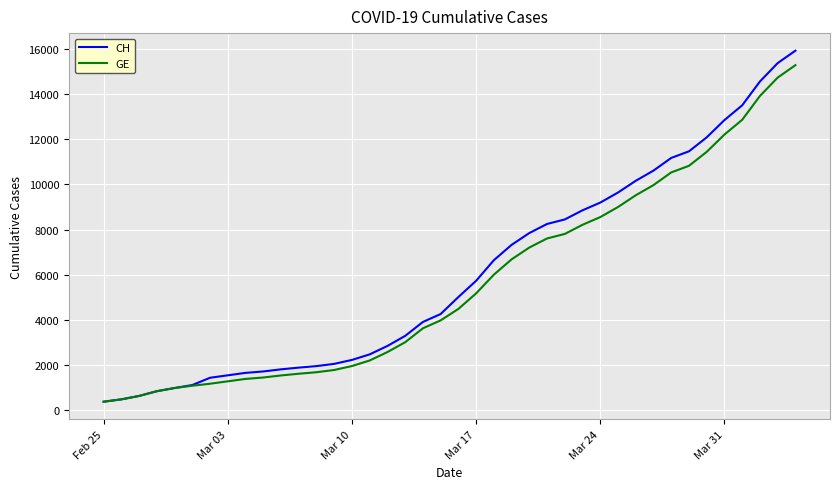

Which series has the largest range (max minus min)?

CH